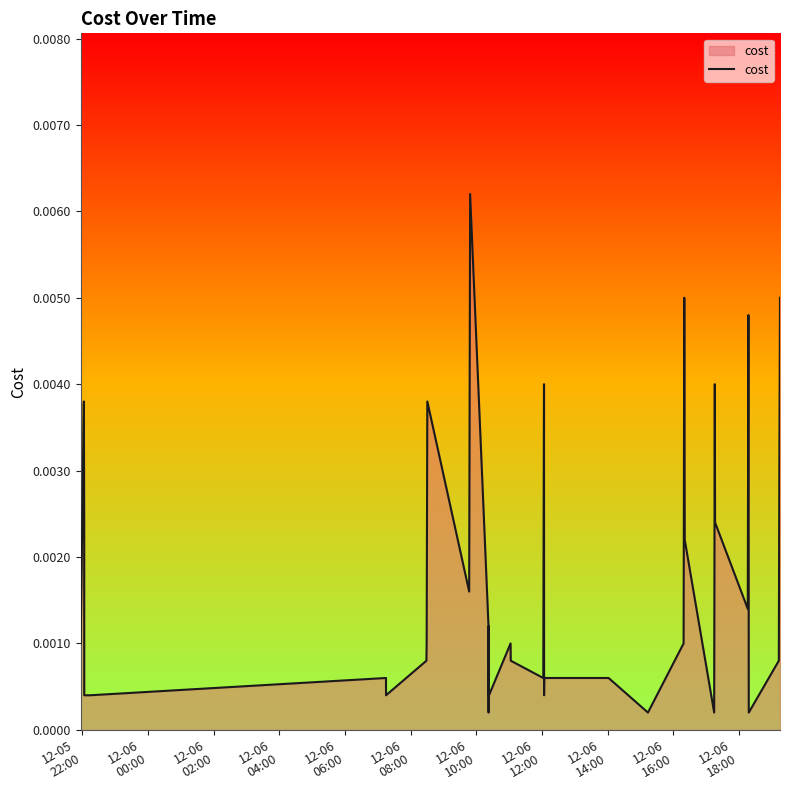

Is this an area chart (filled region under the line)?

Yes